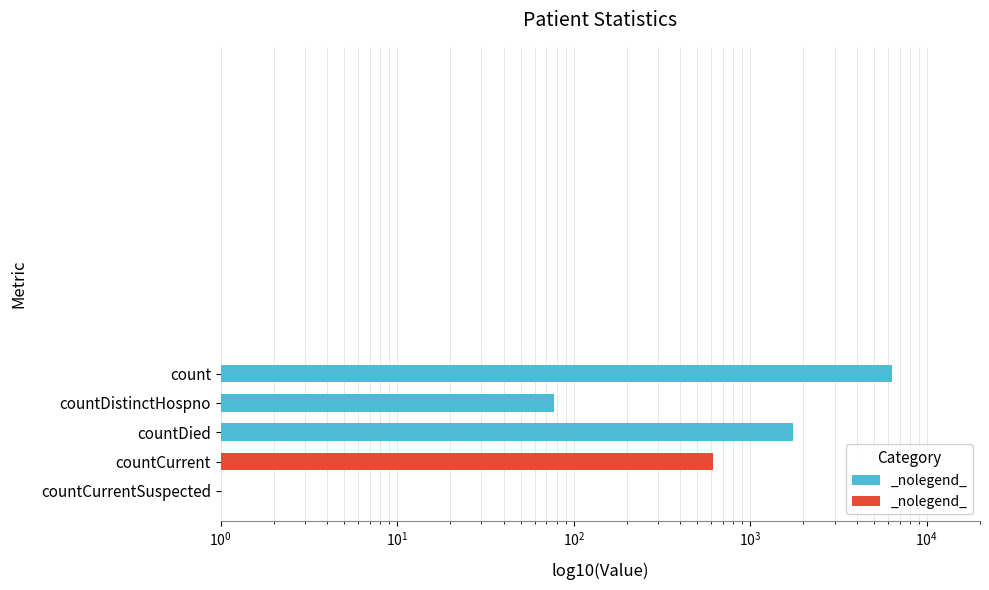

Read the value at countCurrentSuspected.

0.5